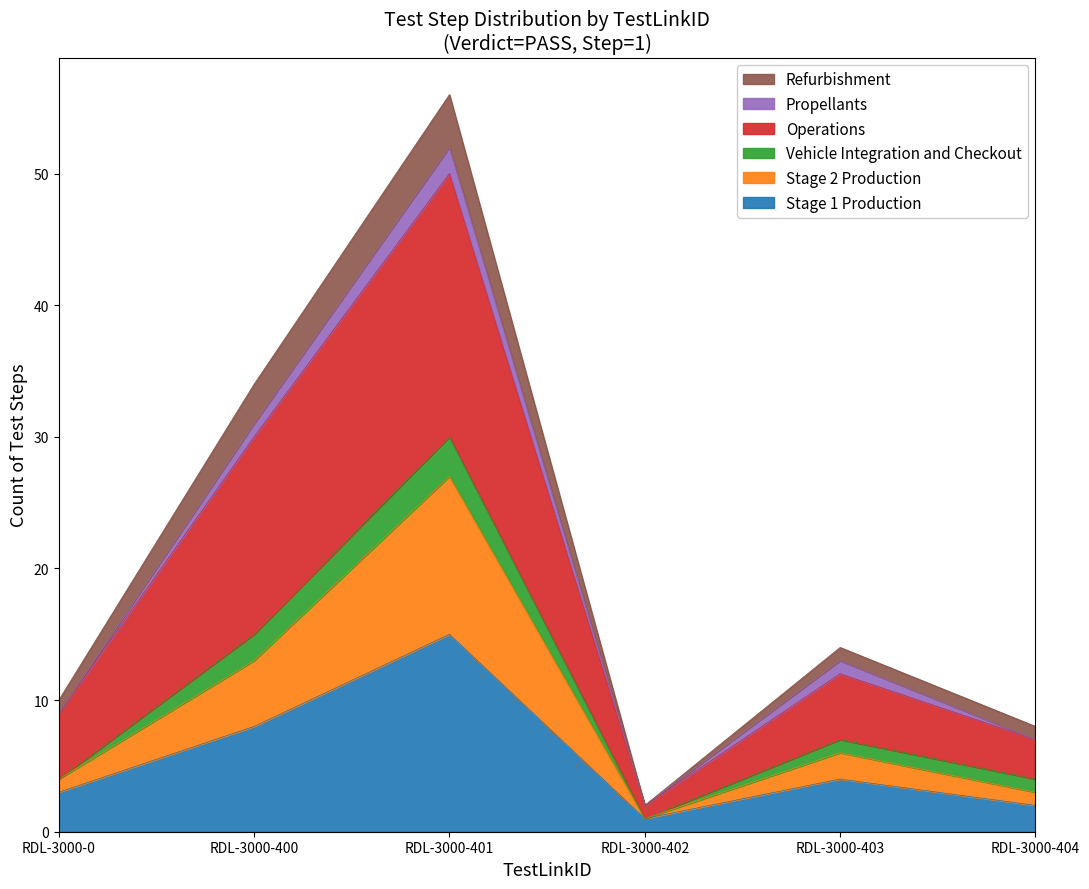

What is the smallest value displayed?

1